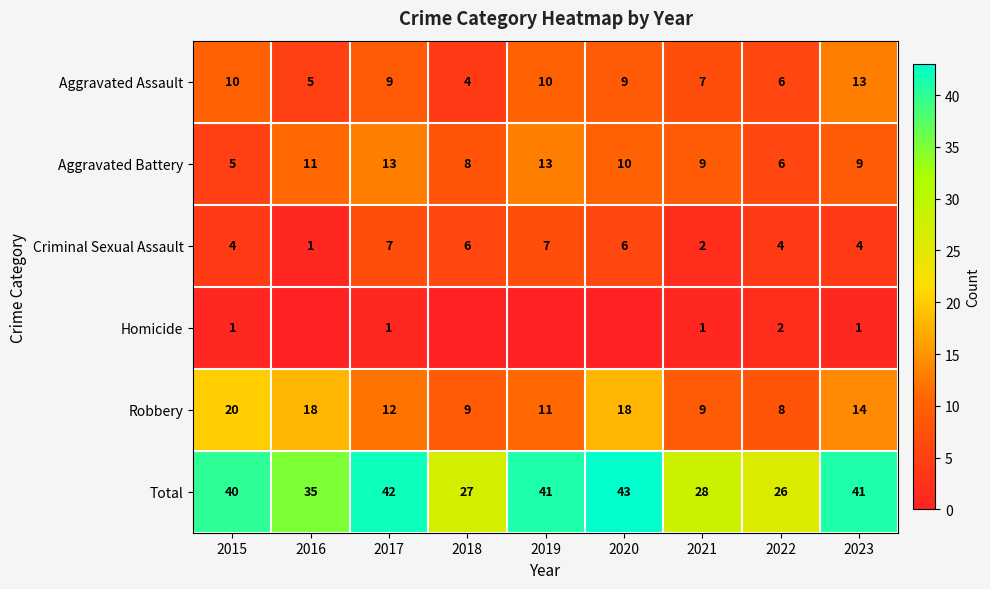

At which label is Robbery closest to 14?

2023